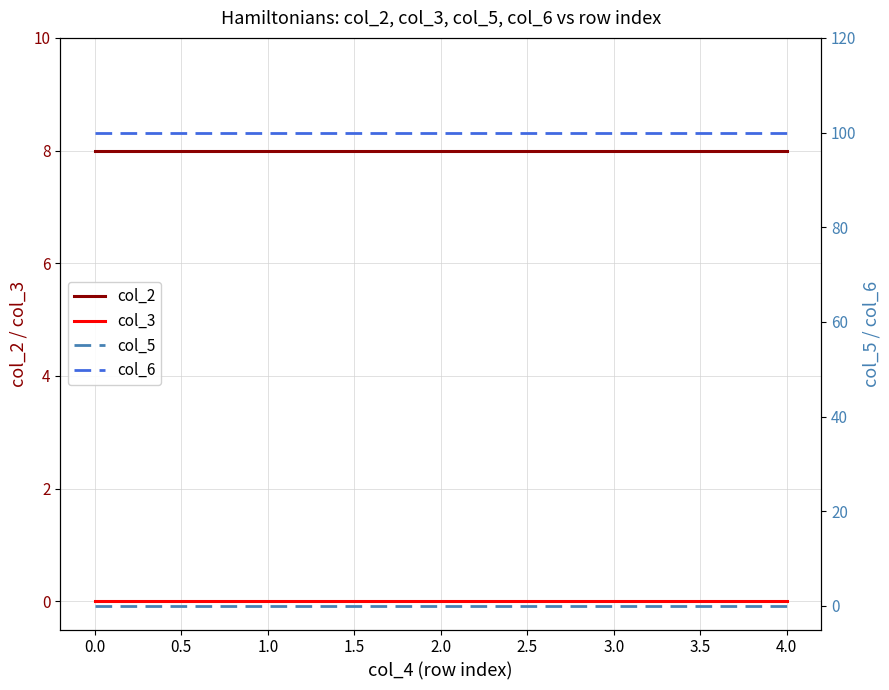

Is the value of col_3 at 0.0 greater than the value of col_2 at 1.0?

No